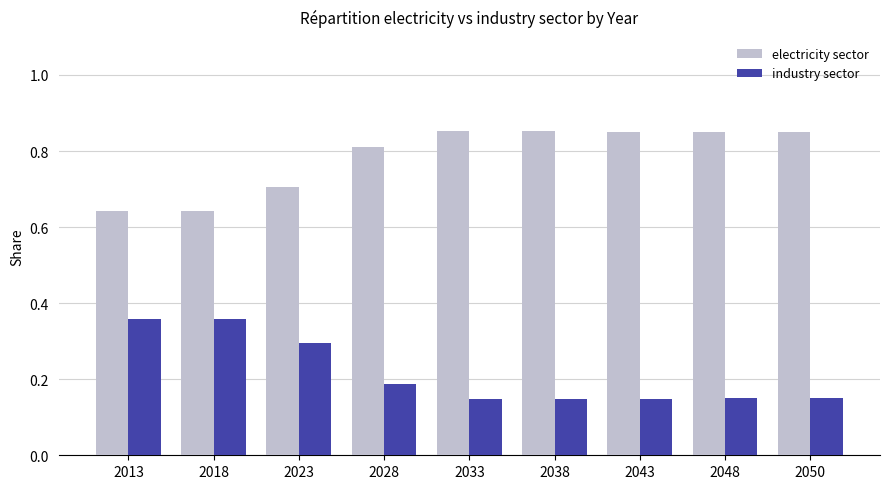

The industry sector series shows 0.2 at 2050. True or false?

False